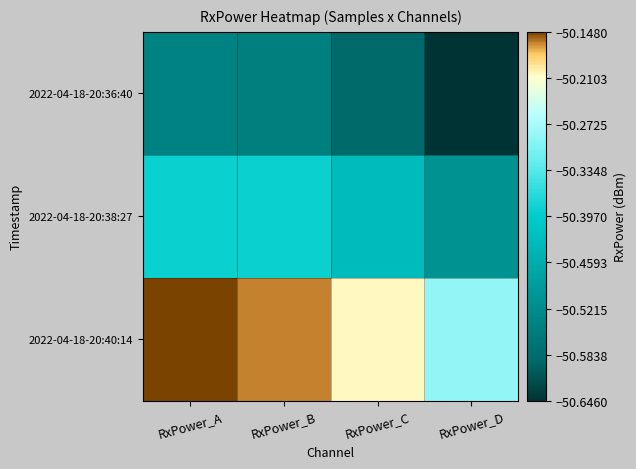

What is the total value across all series at RxPower_B?

-151.1